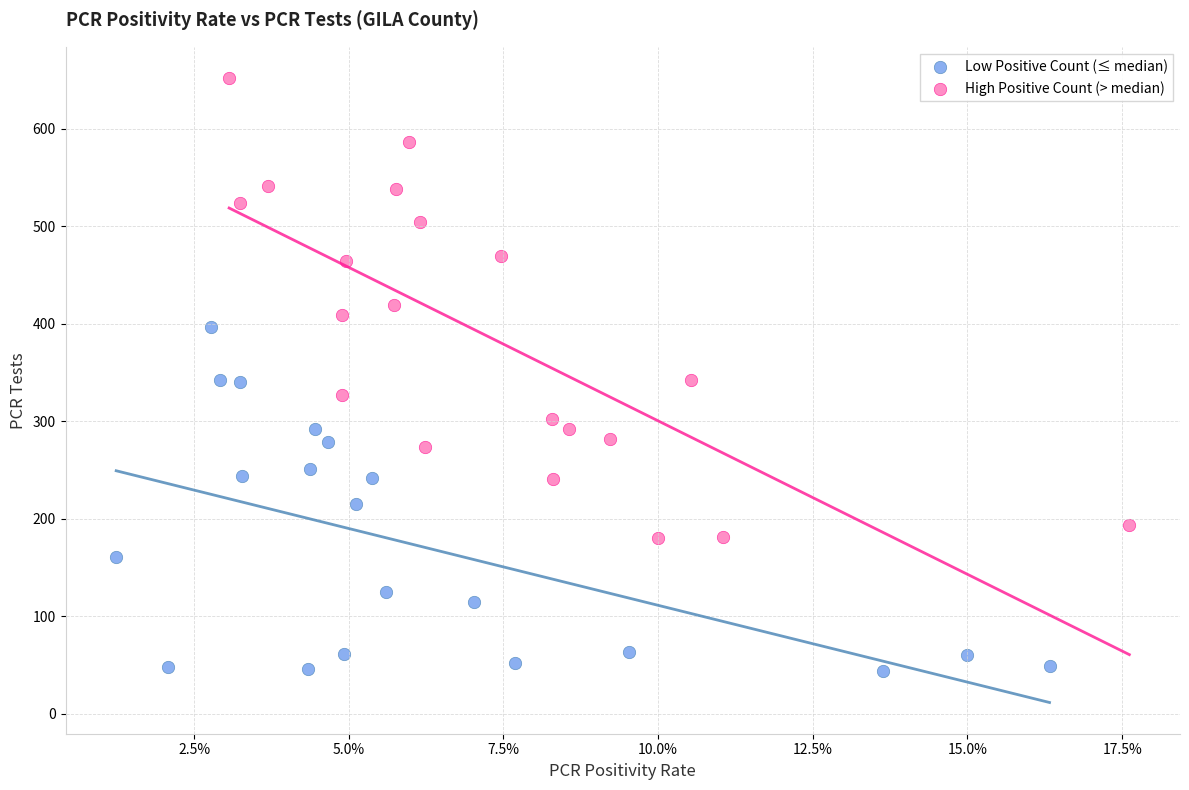

Which series has the largest Y range (max minus min)?

High Positive Count (> median)